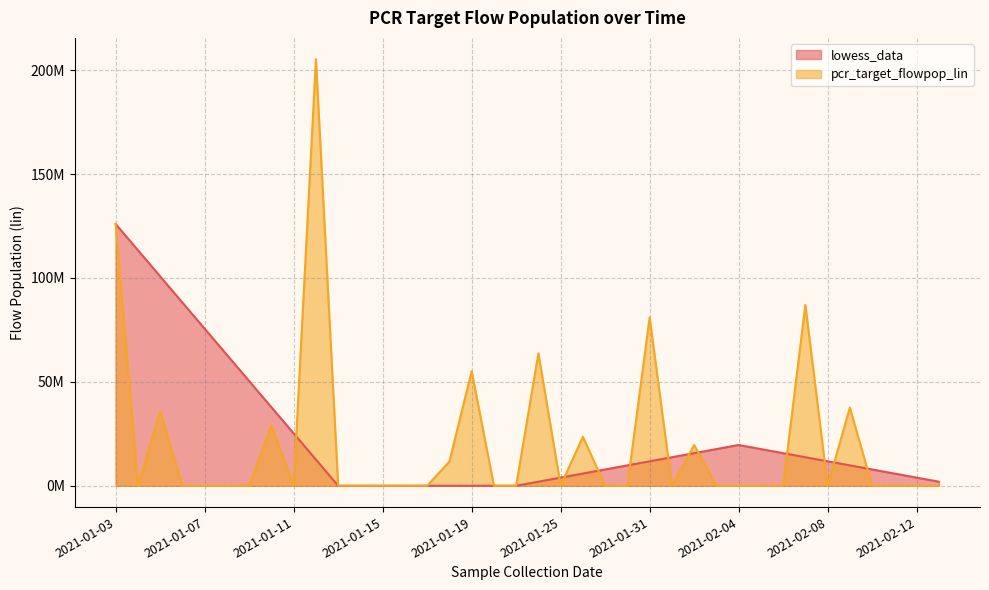

At which label is pcr_target_flowpop_lin closest to 102616001?

2021-02-07